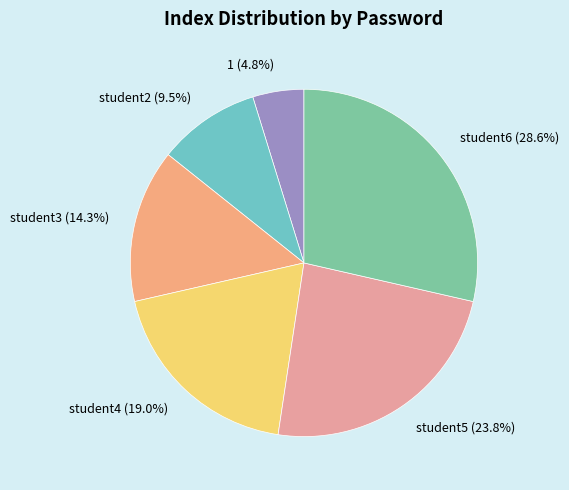

To the nearest percent, what is the average slice percentage?

17%